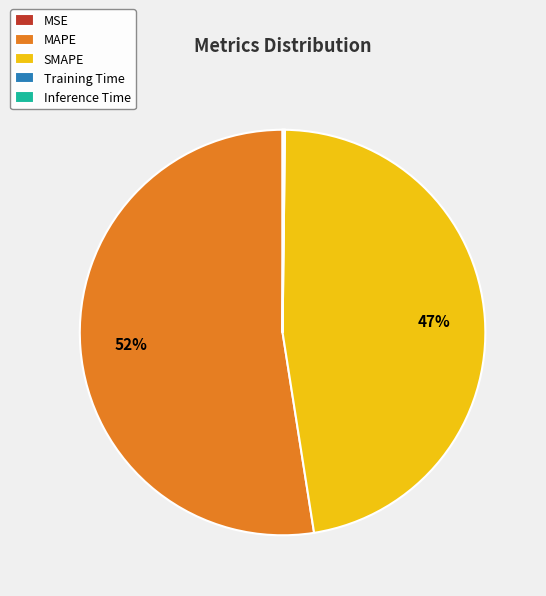

Which slice is the largest?

MAPE